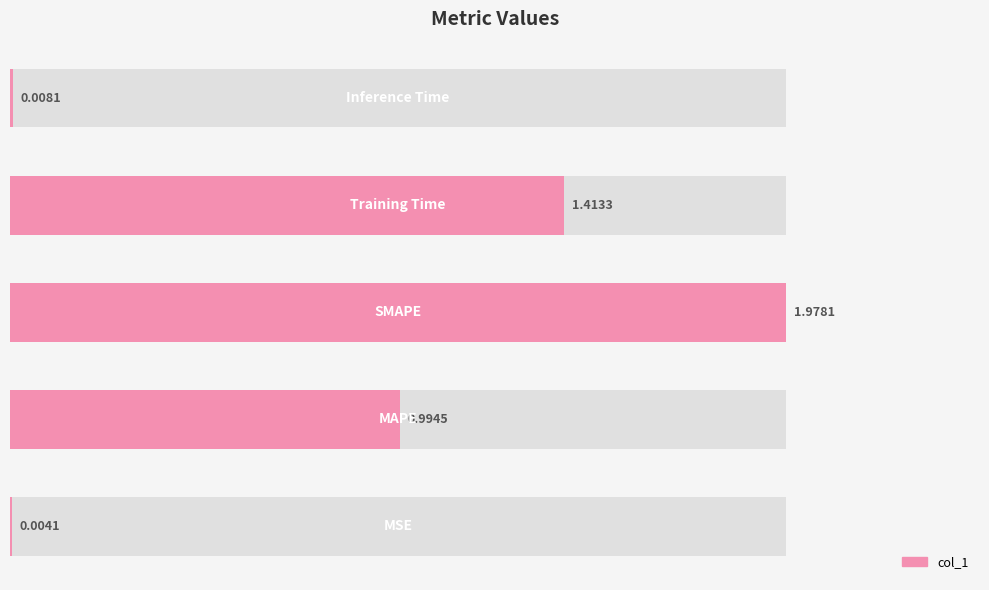

Reading left to right, extract all data points from this chart.

0.0=0.0	0.5=1.0	1.0=2.0	1.5=1.4	2.0=0.0